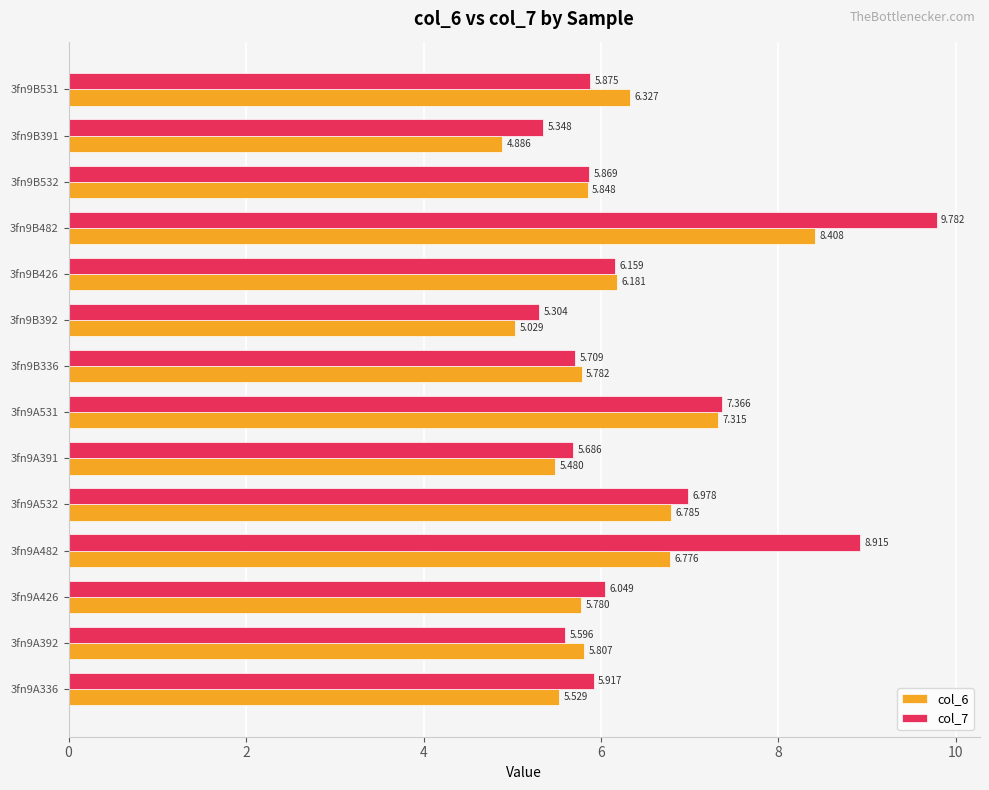

Is the value of col_7 at 3fn9B391 greater than the value of col_6 at 3fn9A482?

No